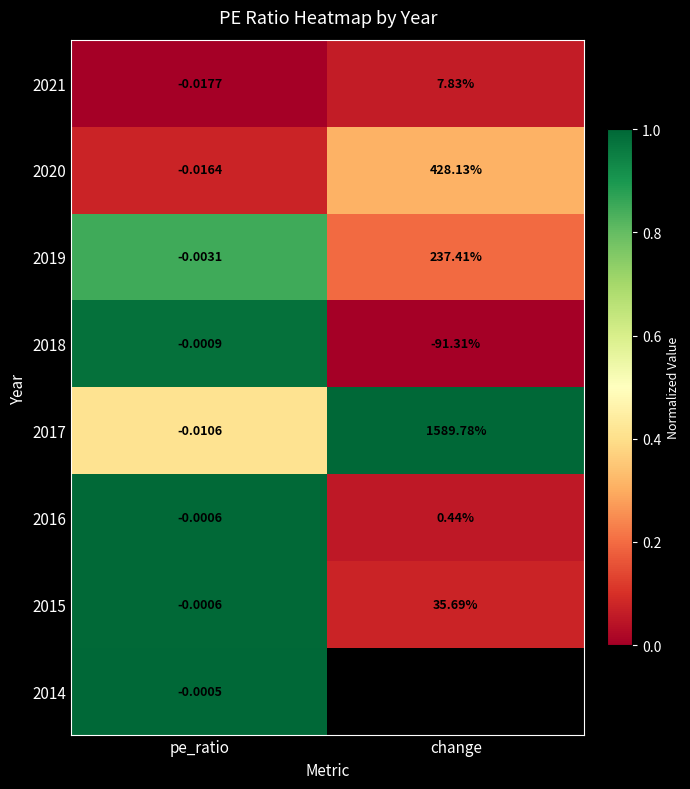

Which category has the lowest value in the 2020 series?

pe_ratio